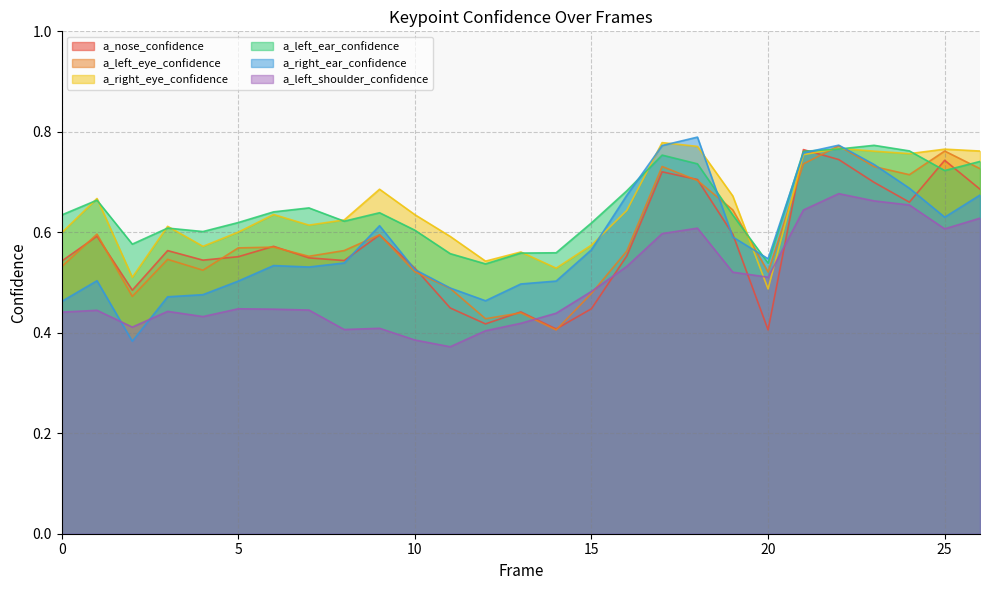

Which category has the highest value across all series?

18